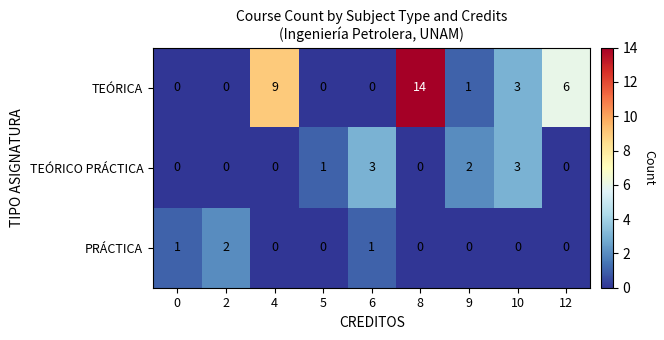

Which series has the largest total across all categories?

TEÓRICA